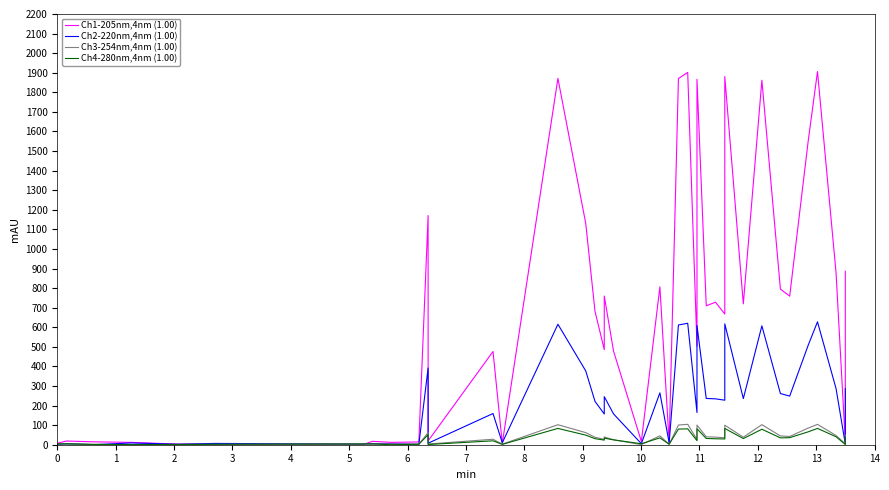

True or false: Ch3-254nm,4nm (1.00) has more than 2 points higher than both neighbors.

True